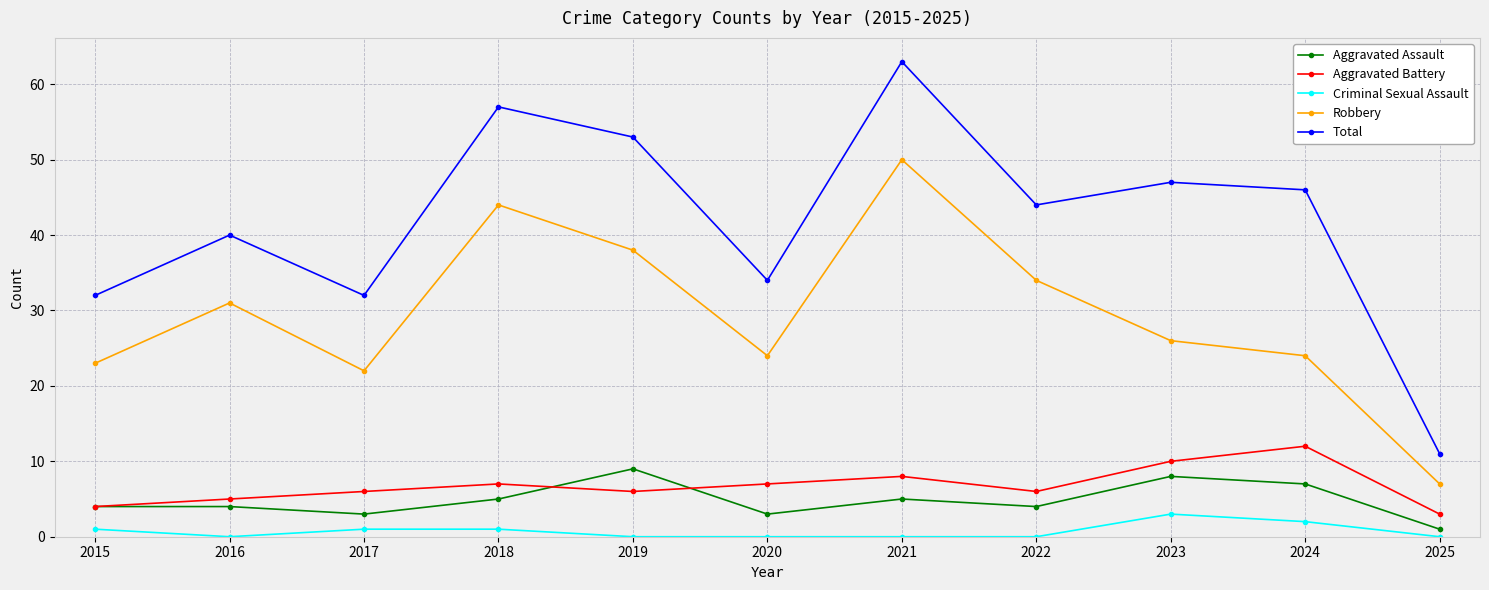

Does the chart display data point markers on the line(s)?

Yes